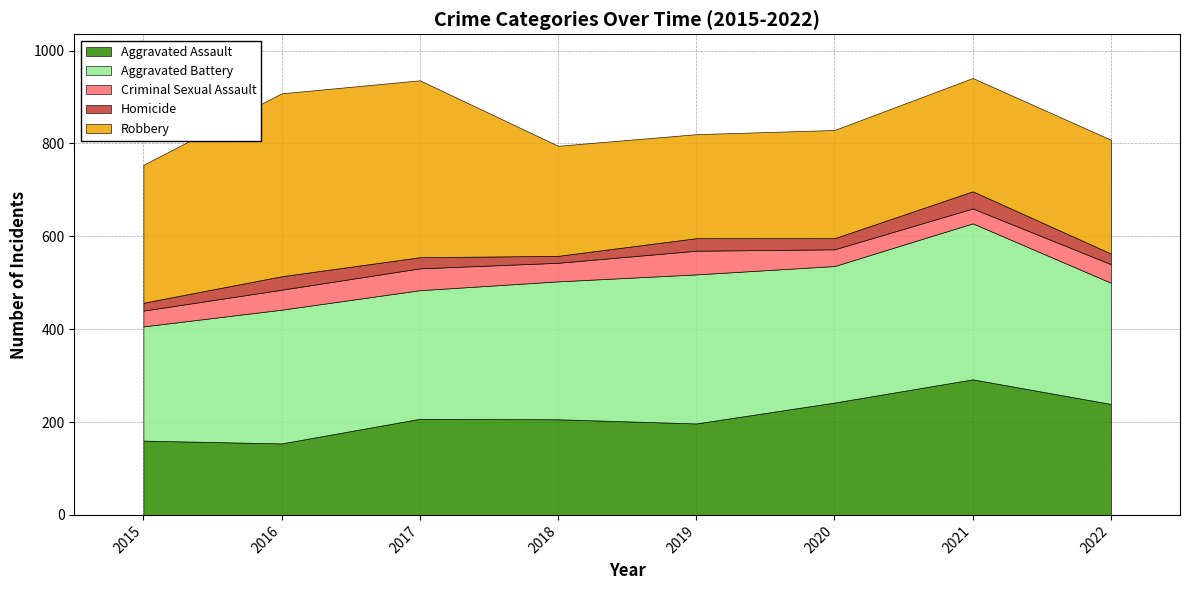

What is the lowest value of the Robbery series?

224